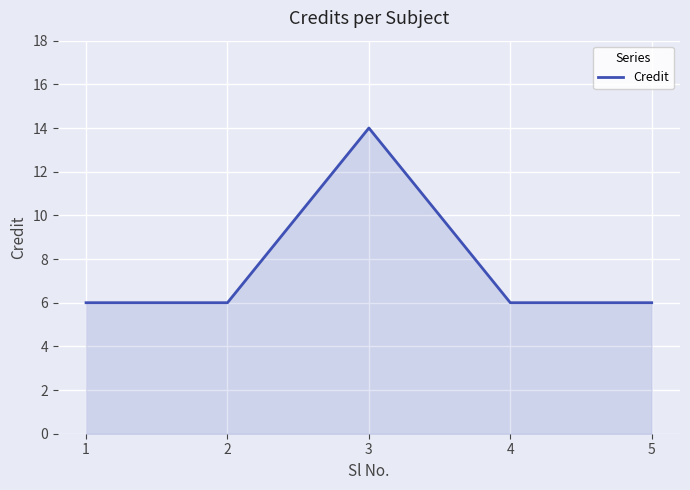

The value at 1 is 6. True or false?

True